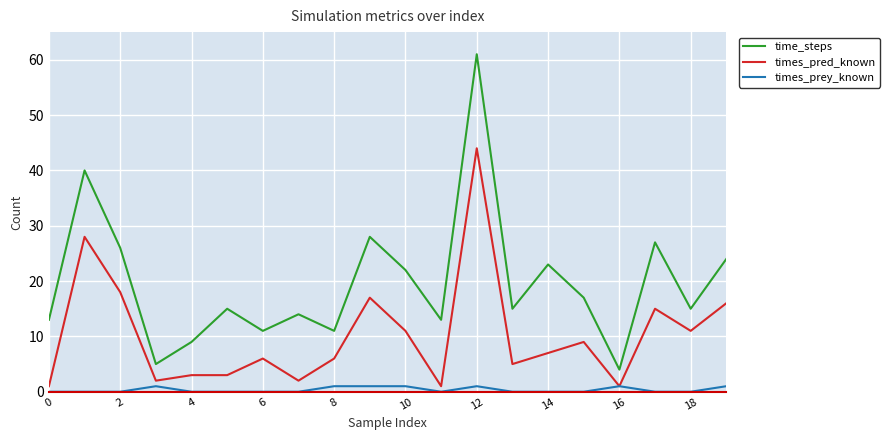

List the series in order of their peak value, lowest first.

times_prey_known, times_pred_known, time_steps